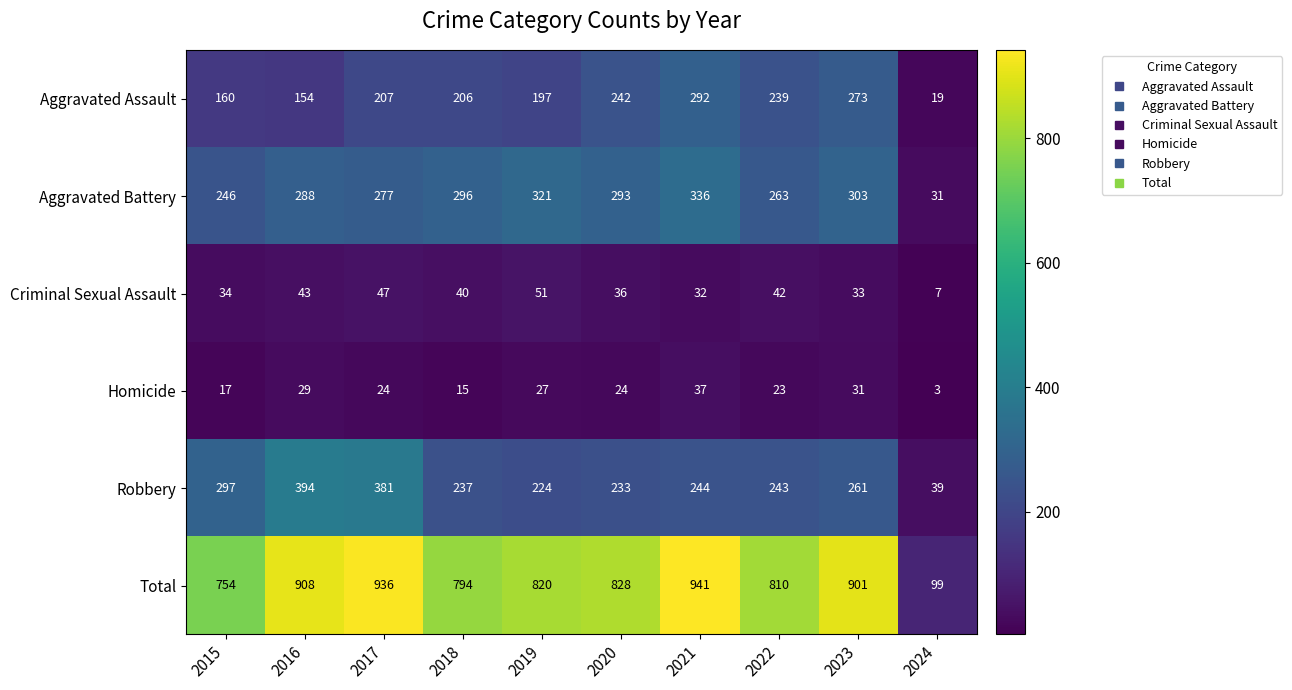

At which label does Criminal Sexual Assault reach its peak?

2019